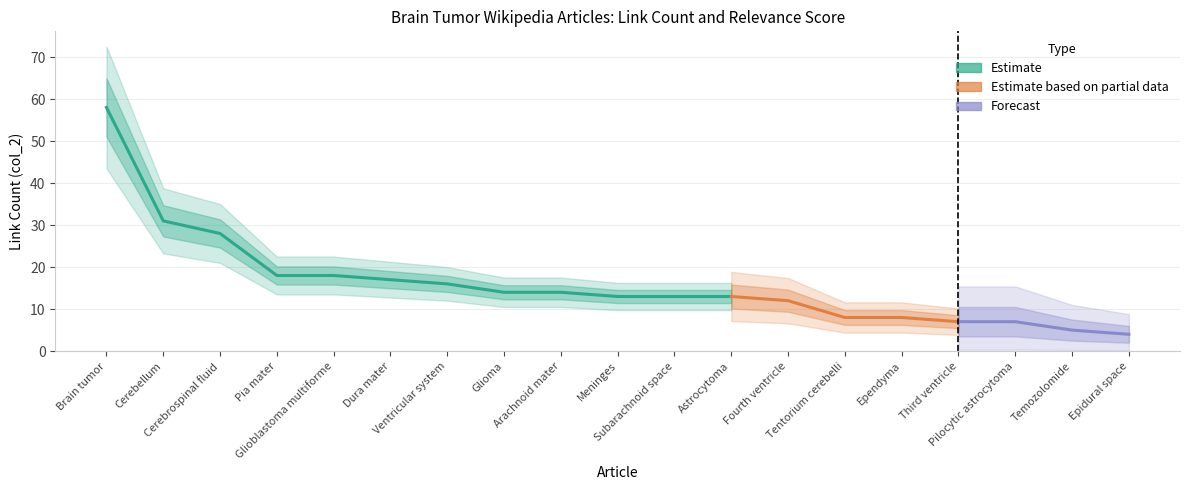

How many data points in col_1 (score) are less than 2?

6